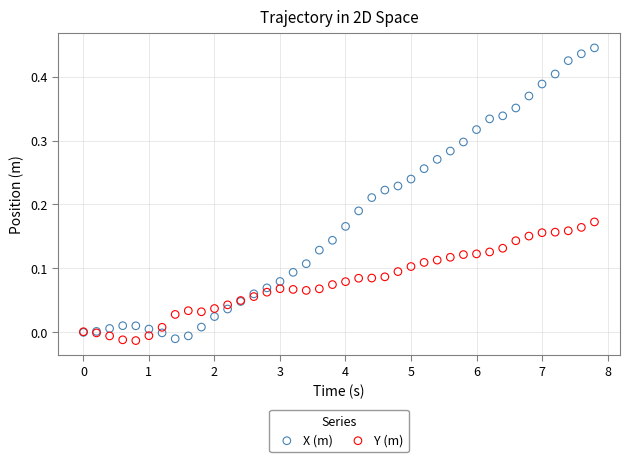

What is the X range (max minus min) for the scatter plot?

7.8